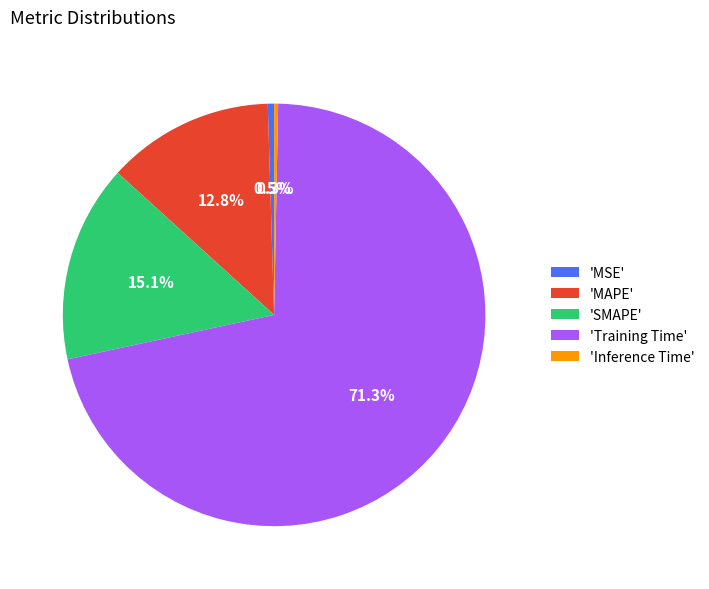

Which has a higher value, 'MAPE' or 'SMAPE'?

'SMAPE'